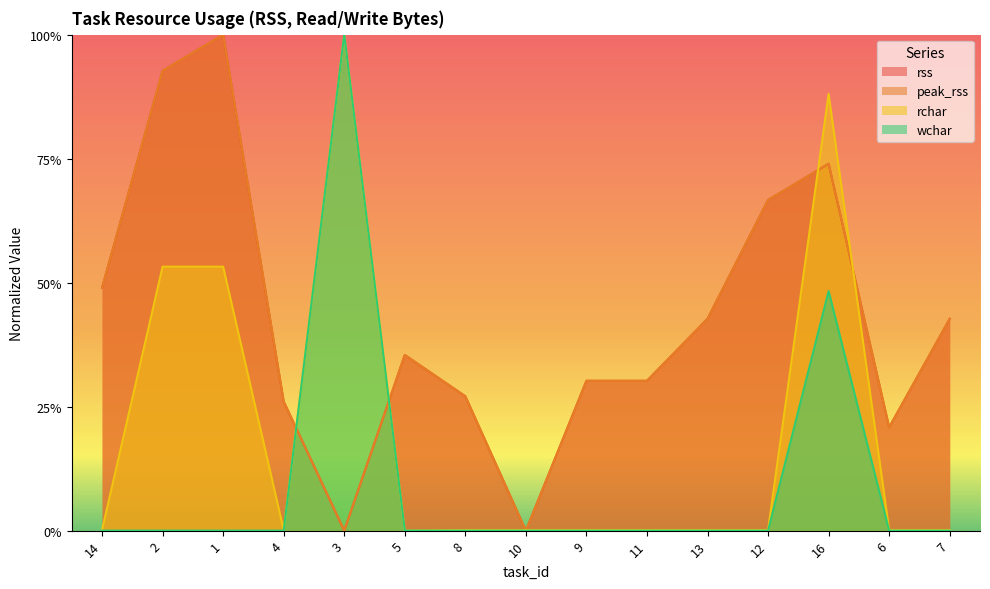

Is it true that rss equals 0.7 at 13?

False